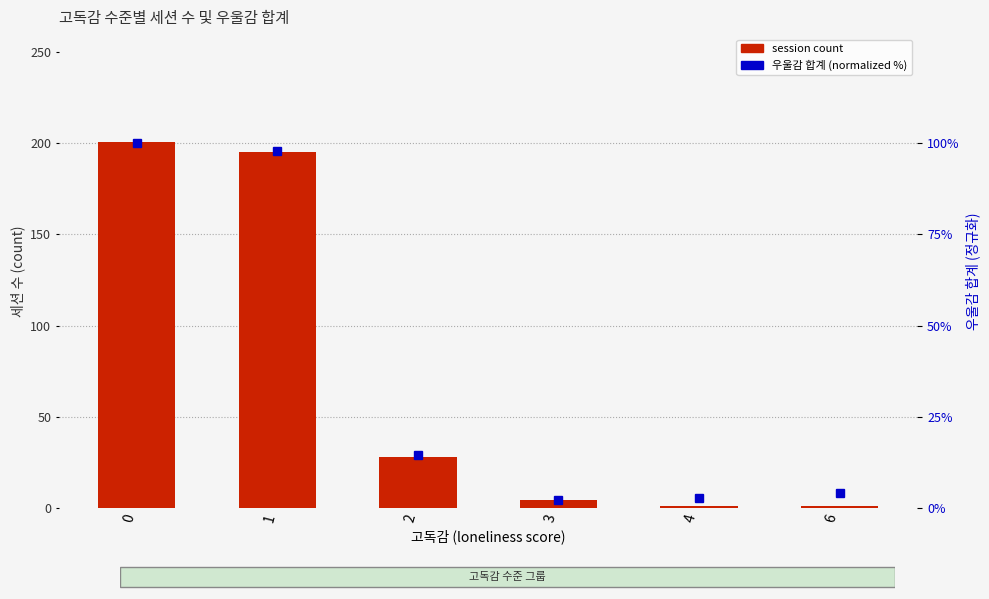

Which series changed the most between 0 and 6?

session count